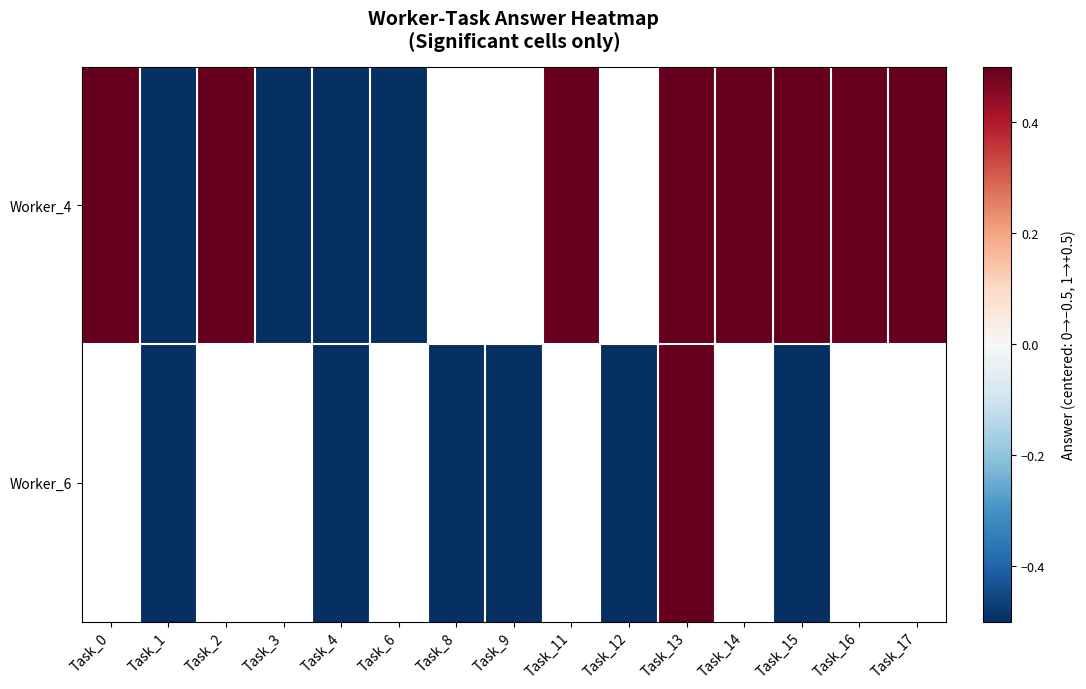

The Worker_4 series shows 0.7 at Task_2. True or false?

False